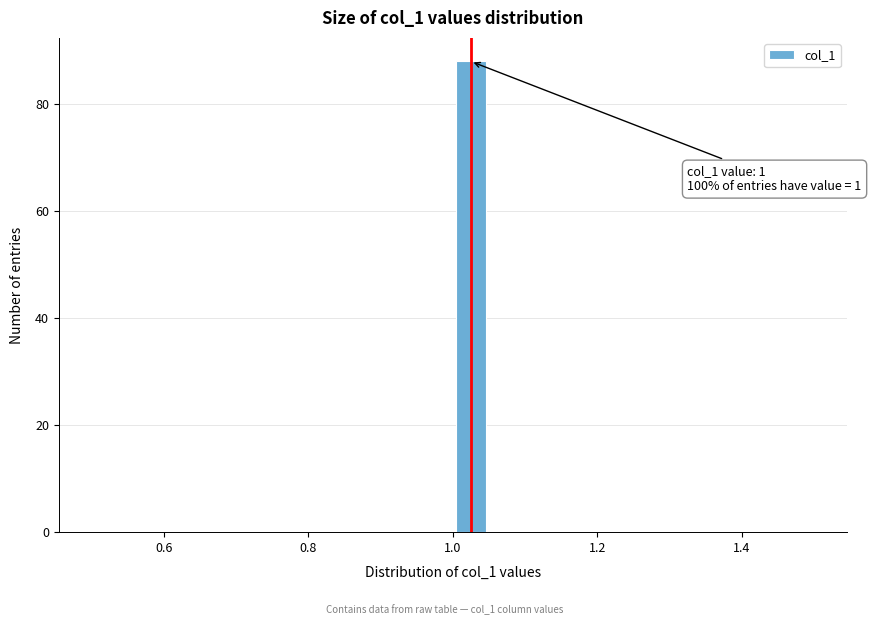

Read against the x-axis, roughly where is the centre of the tallest bar?

1.02